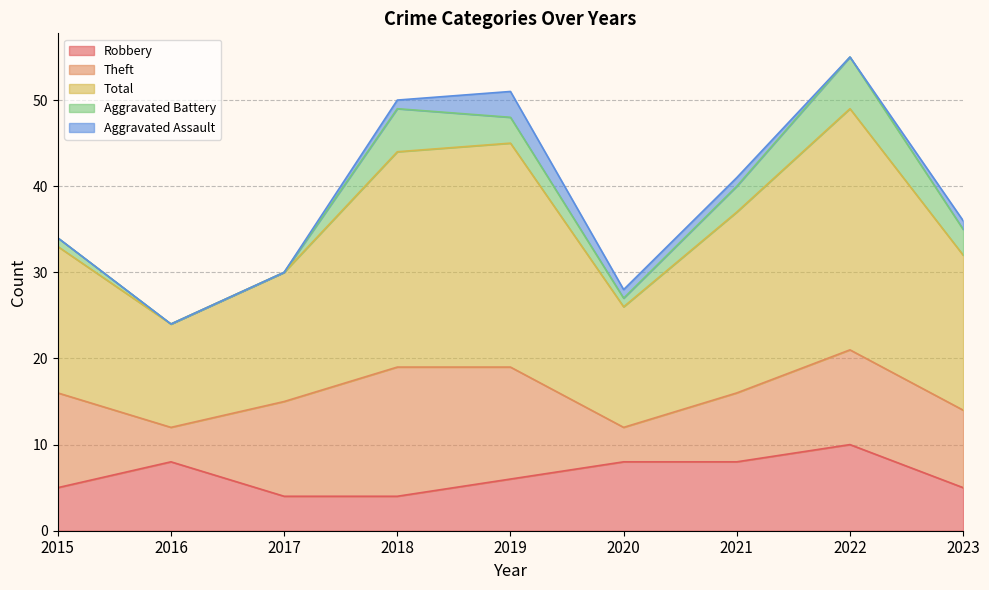

Reading left to right, transcribe all the data shown in this chart.

Robbery: 2015=5	2016=8	2017=4	2018=4	2019=6	2020=8	2021=8	2022=10	2023=5
Theft: 2015=11	2016=4	2017=11	2018=15	2019=13	2020=4	2021=8	2022=11	2023=9
Total: 2015=17	2016=12	2017=15	2018=25	2019=26	2020=14	2021=21	2022=28	2023=18
Aggravated Battery: 2015=1	2016=0	2017=0	2018=5	2019=3	2020=1	2021=3	2022=6	2023=3
Aggravated Assault: 2015=0	2016=0	2017=0	2018=1	2019=3	2020=1	2021=1	2022=0	2023=1